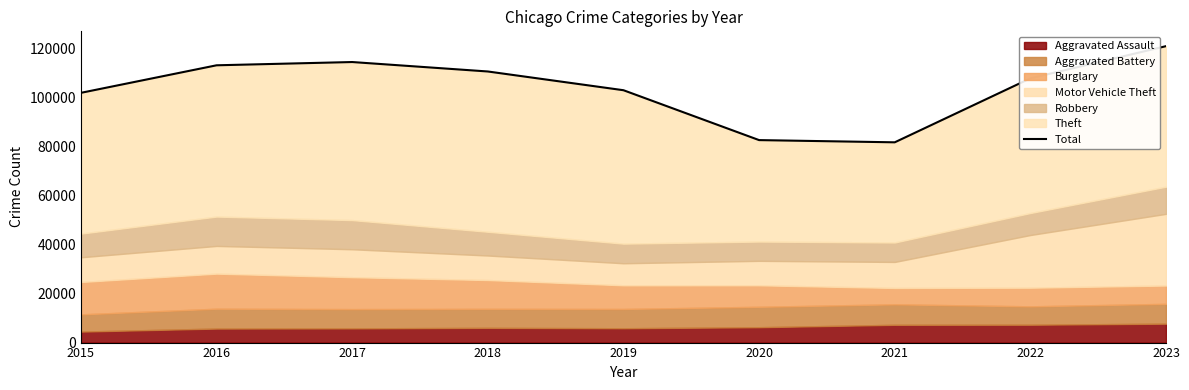

Is it true that the value at 2018 is 26367?

False